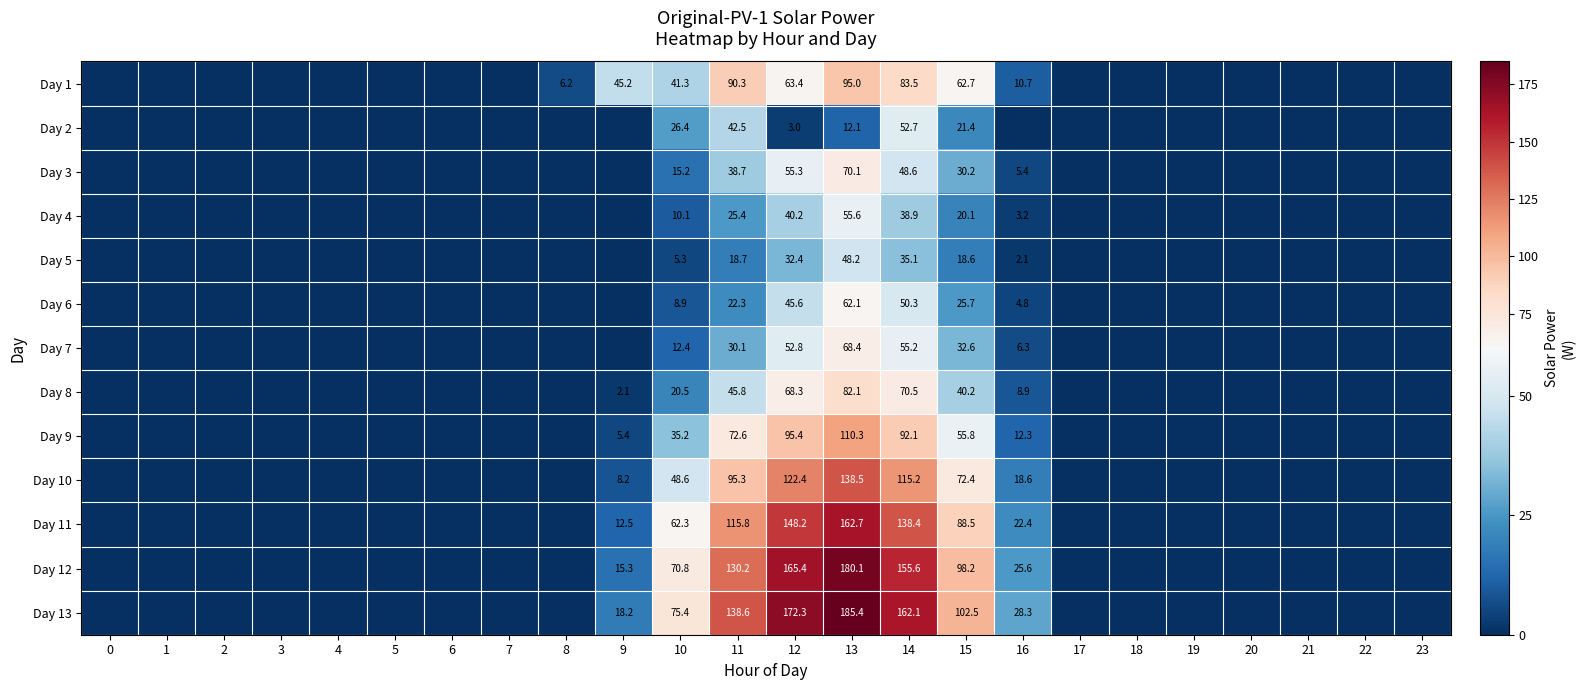

Rank the series at 2 from highest to lowest value.

Day 1, Day 2, Day 3, Day 4, Day 5, Day 6, Day 7, Day 8, Day 9, Day 10, Day 11, Day 12, Day 13